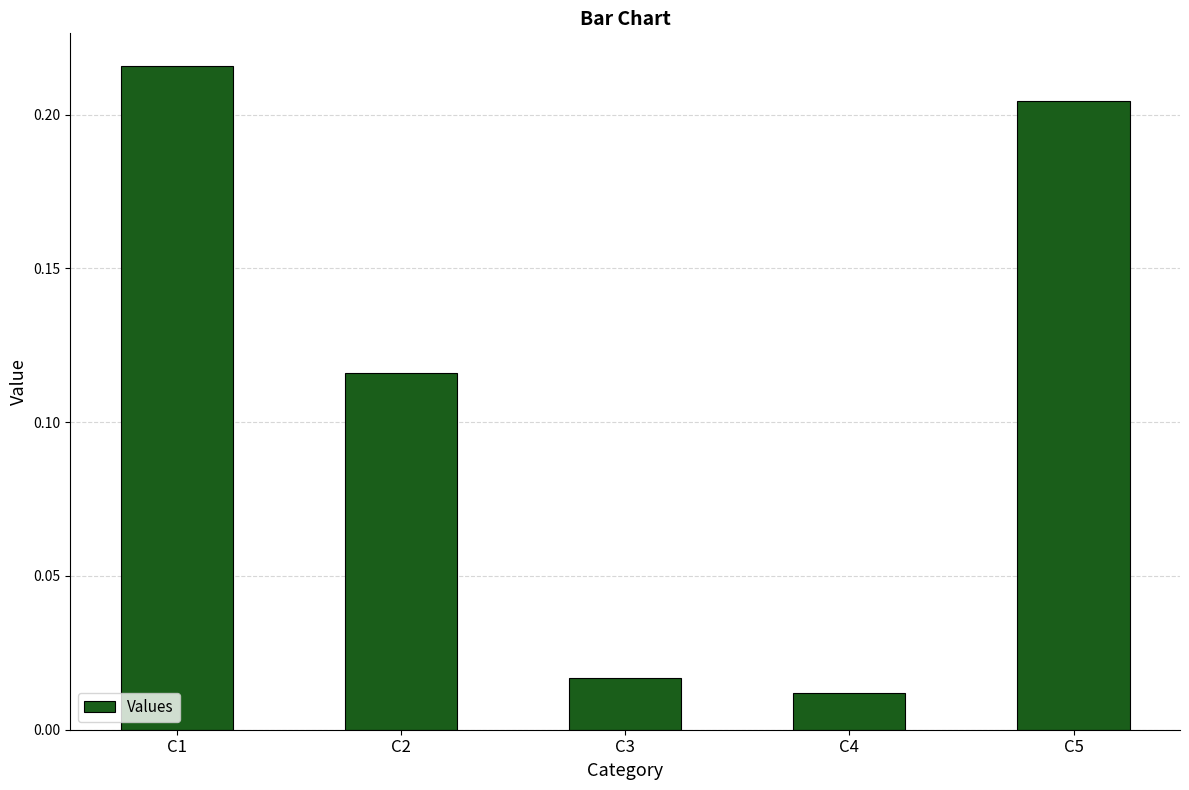

Count the number of data series in this chart.

1